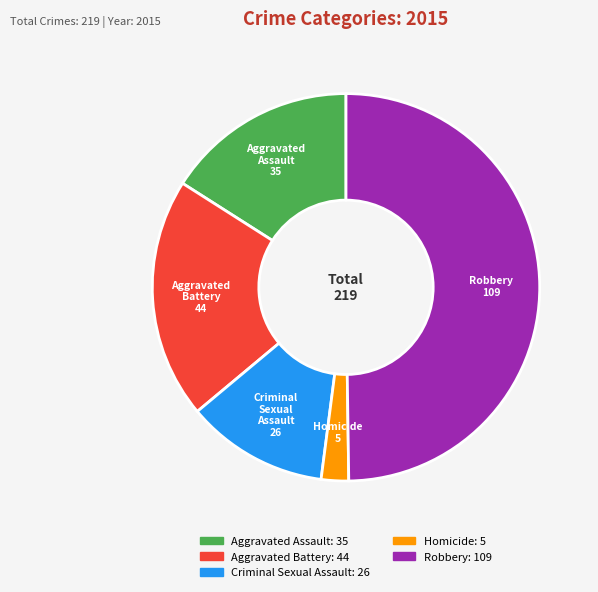

Which slice is the smallest?

Homicide